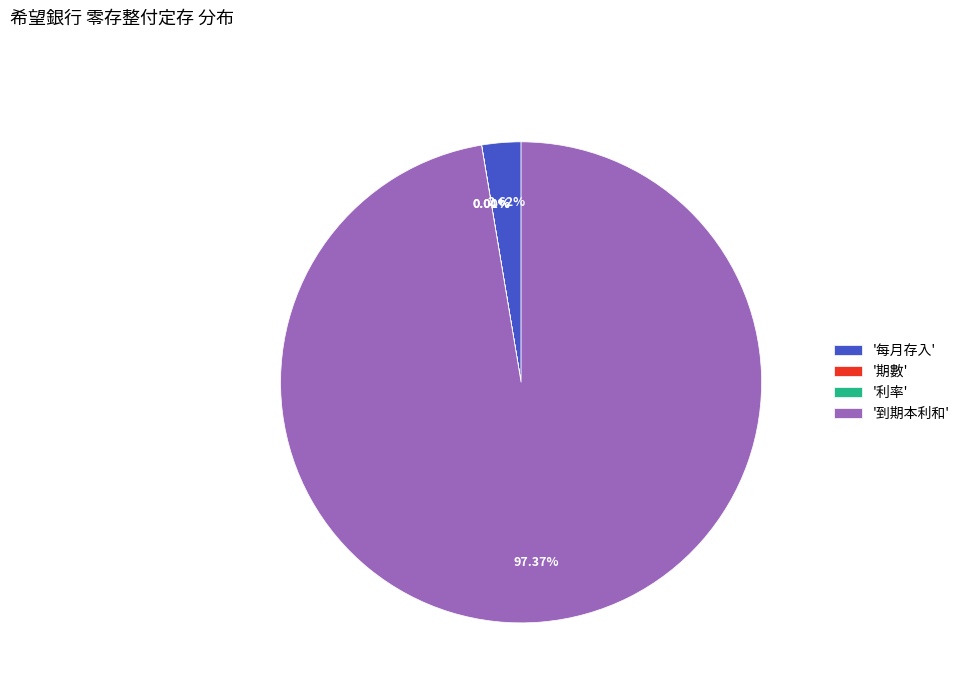

Is there any slice that represents more than half of the pie?

Yes